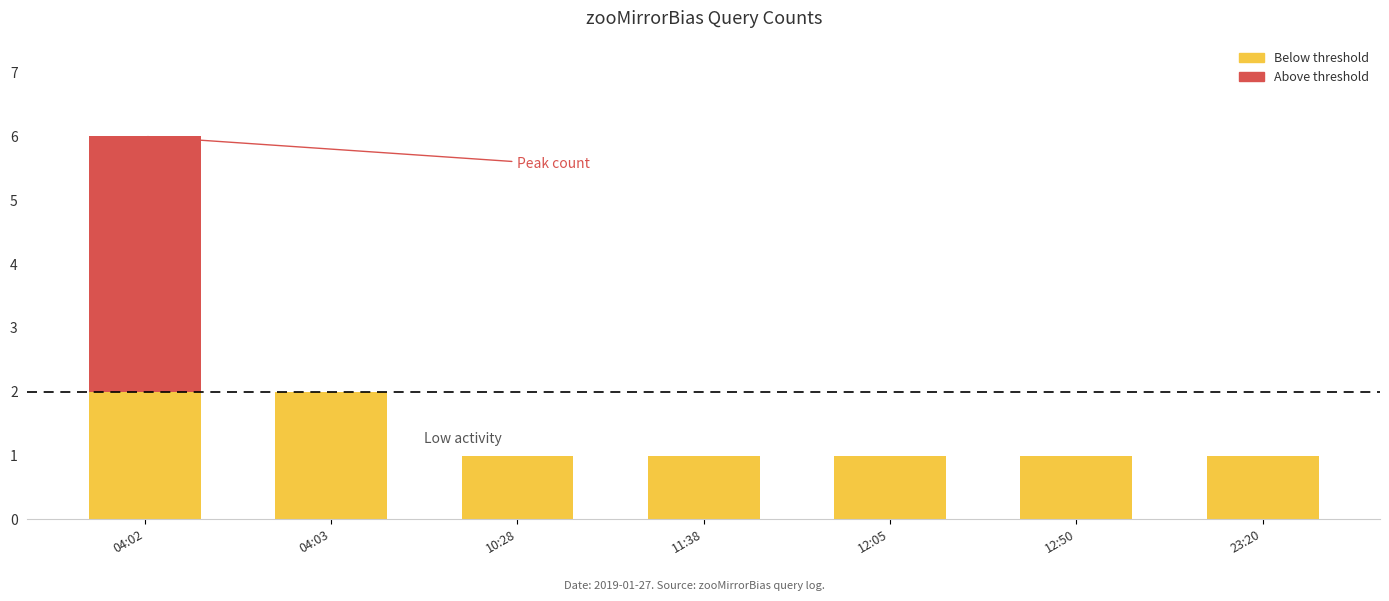

At which category is the sum across all series the highest?

04:02